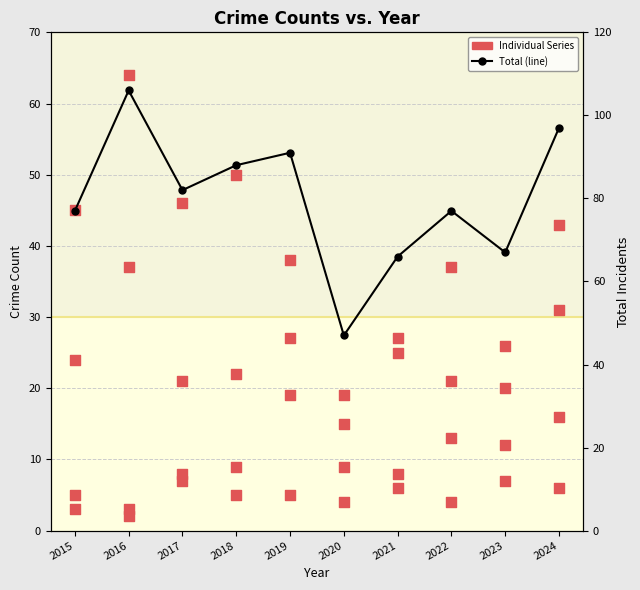

Which series has the largest Y range (max minus min)?

Total (line)